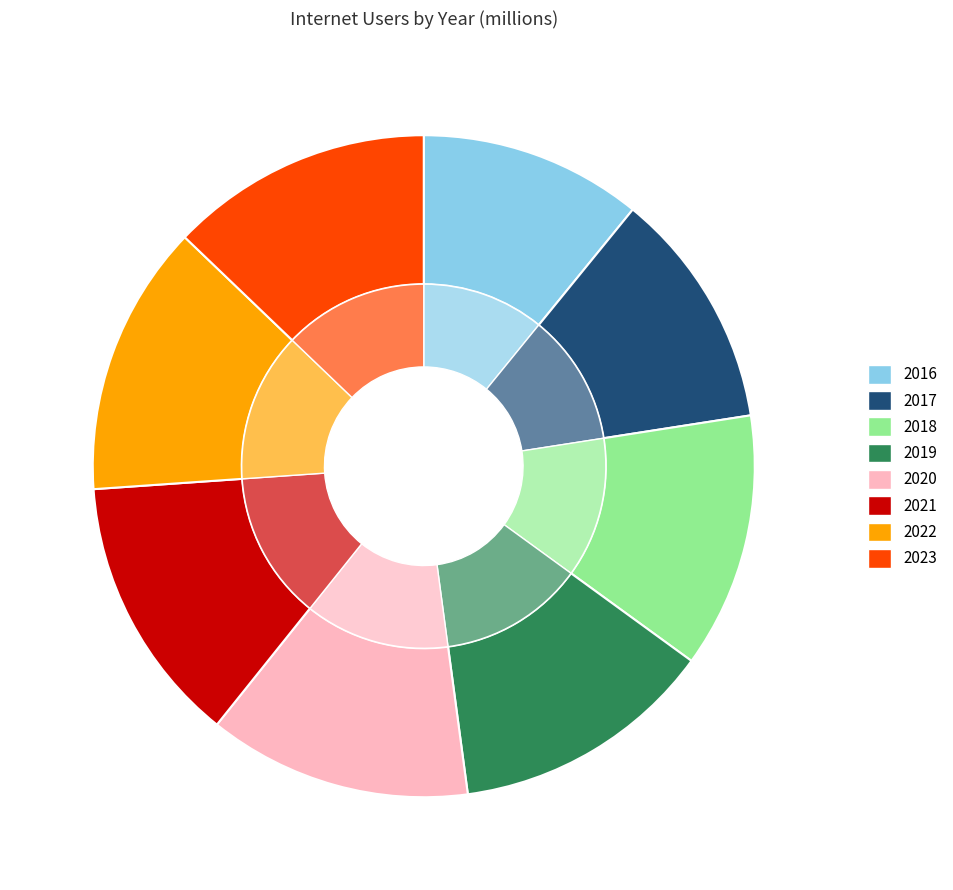

What percentage is the 2018 slice, to the nearest percent?

12%